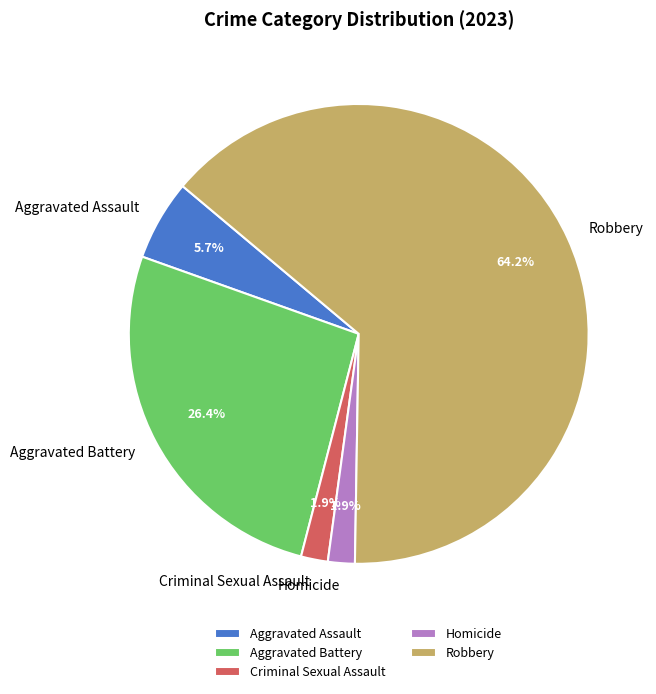

What is the ratio of the value at Homicide to the value at Aggravated Assault?

0.3